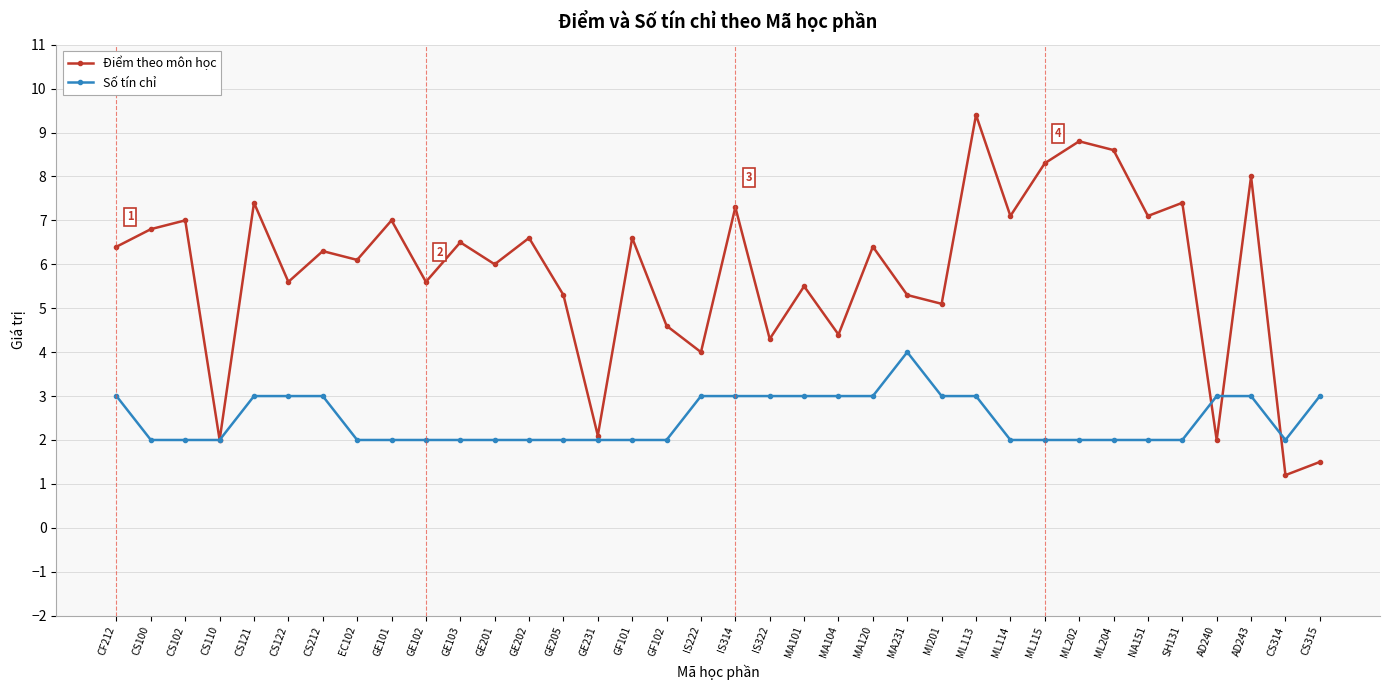

The Điểm theo môn học series shows 2.3 at CS315. True or false?

False